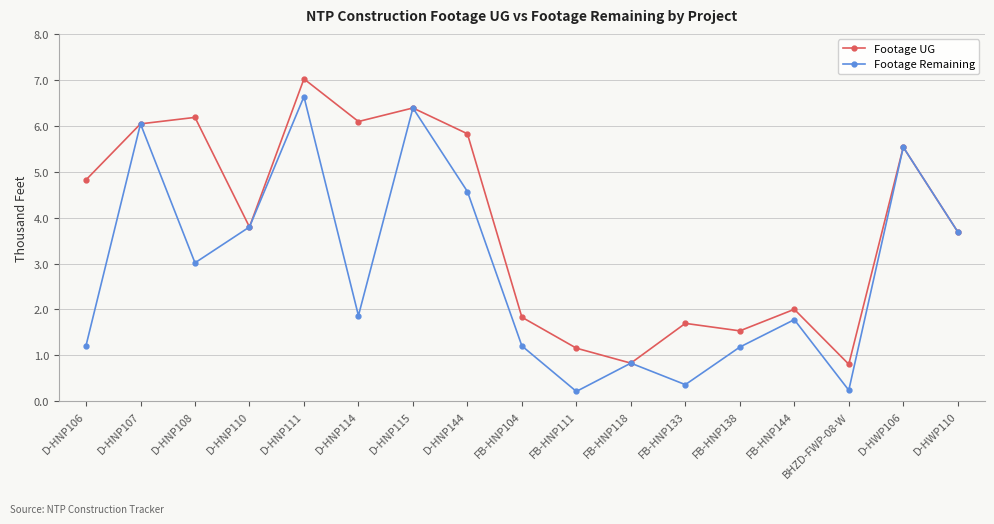

True or false: Footage UG and Footage Remaining cross at least once.

False